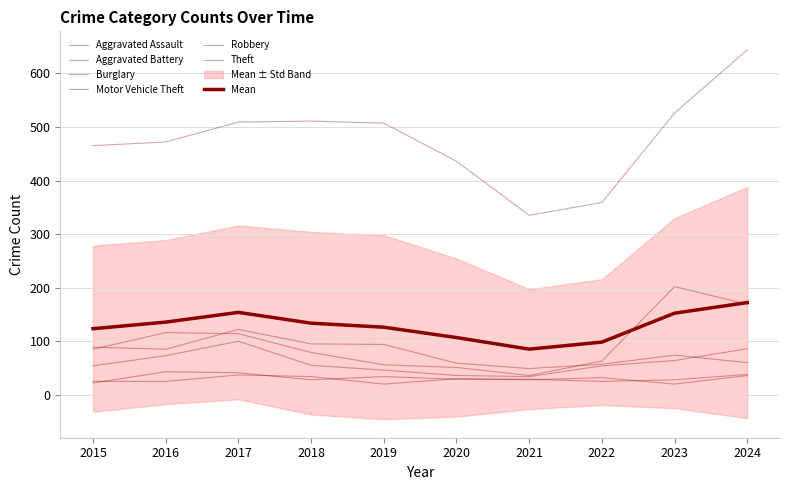

What is the difference between the Theft values at 2016 and 2022?

113